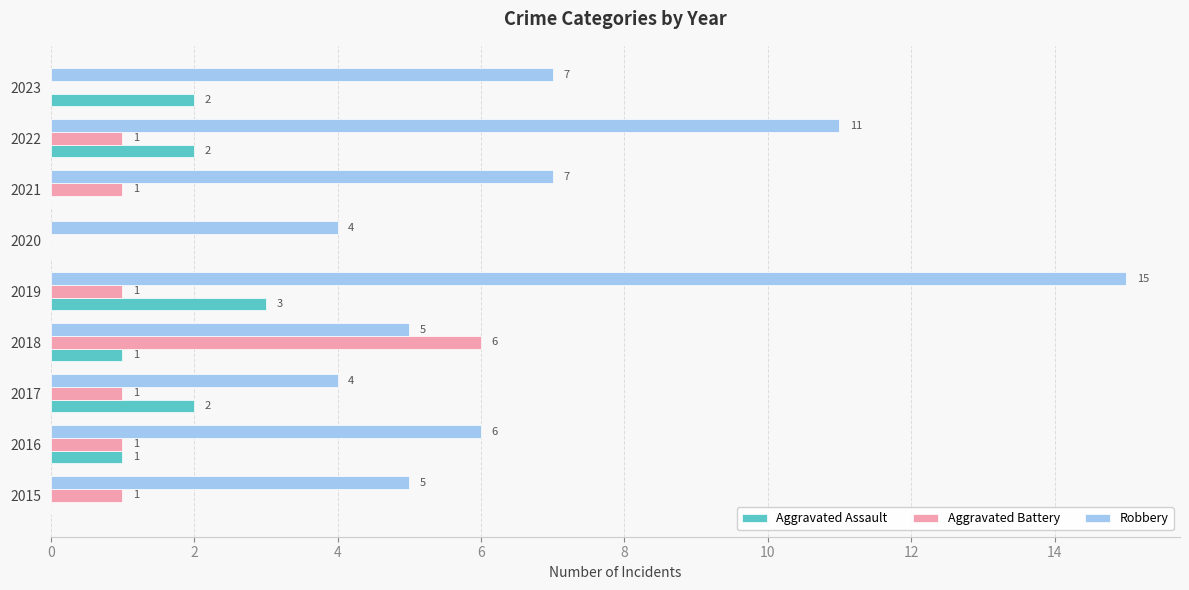

How many Aggravated Battery values are between 1 and 2?

6